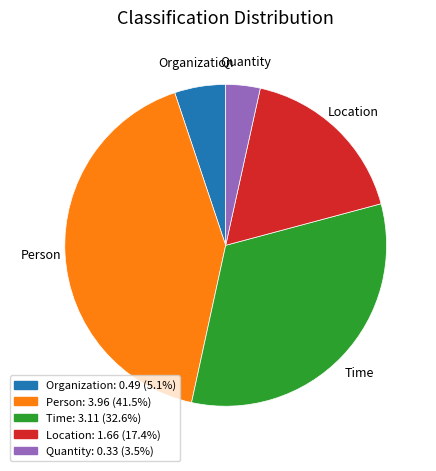

Combined, do Organization and Time account for over 50%?

No